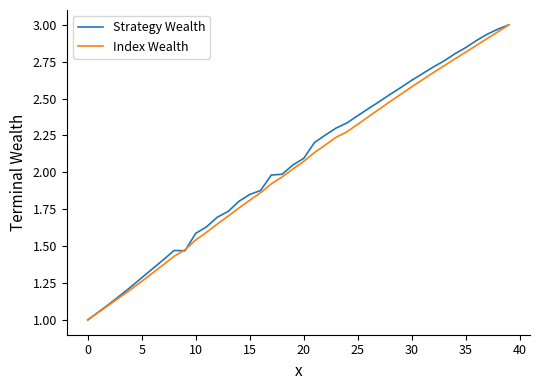

What is the minimum value shown in the chart?

1.0